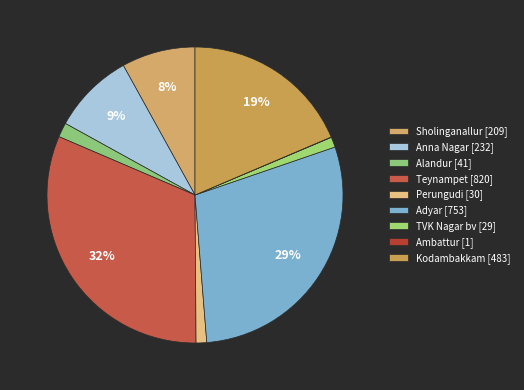

True or false: Anna Nagar accounts for 23% of the total.

False